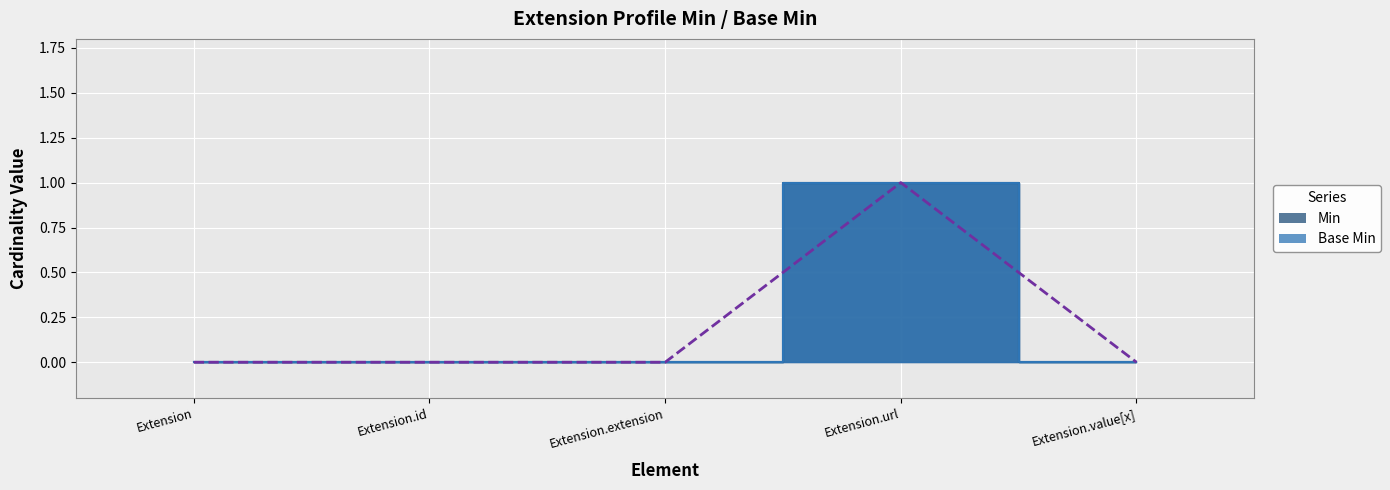

What are all the series names shown in the legend?

Min, Base Min